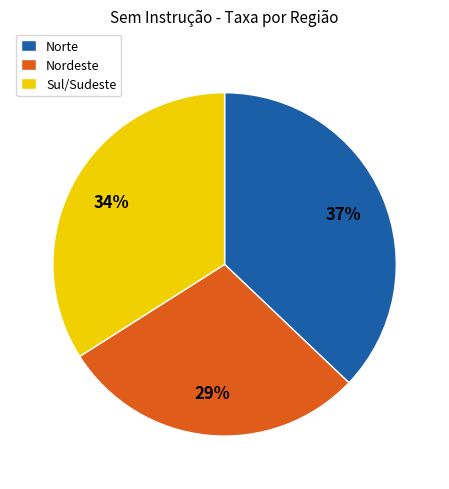

Rank the categories by value from highest to lowest.

Norte, Sul/Sudeste, Nordeste